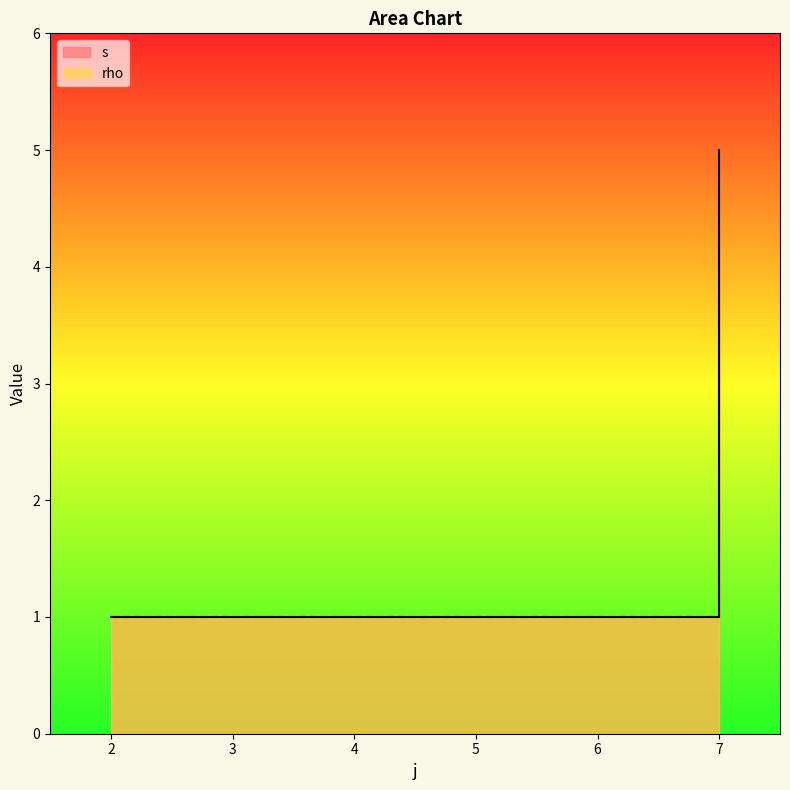

What is the difference between the second highest and second lowest values?

2